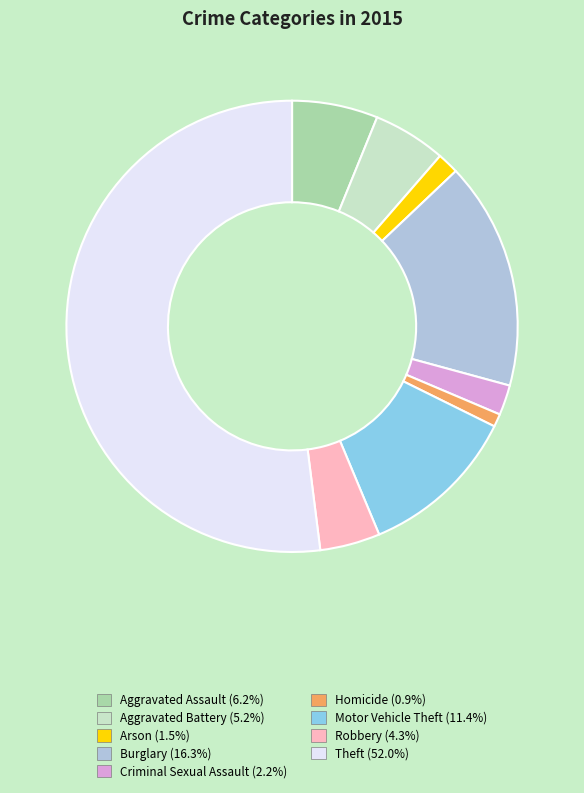

What is the ratio of the value at Motor Vehicle Theft to the value at Aggravated Battery?

2.2